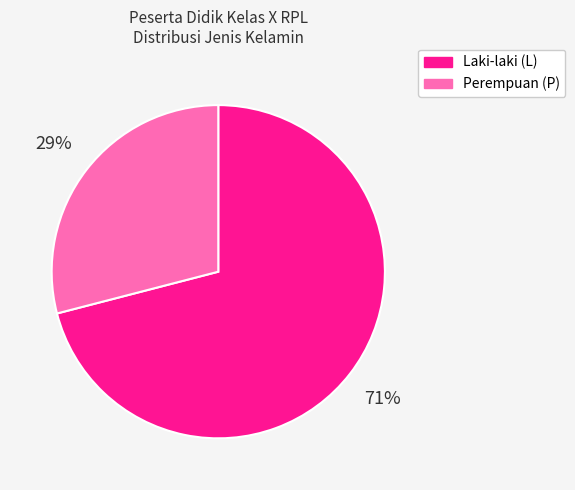

To the nearest percent, what is the difference between the largest and smallest slice percentages?

42%